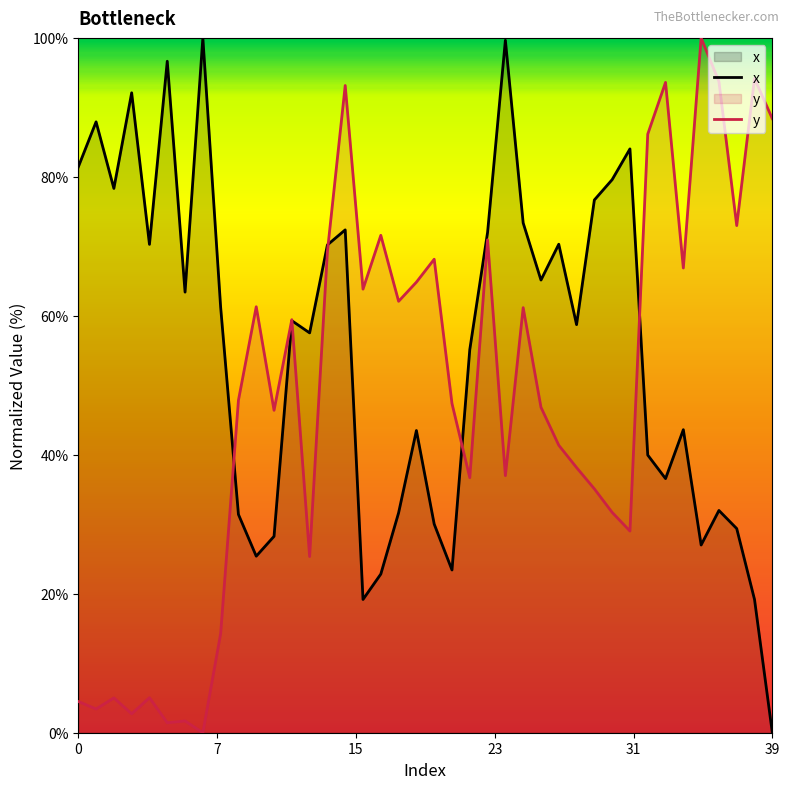

Which series has the largest total across all categories?

x